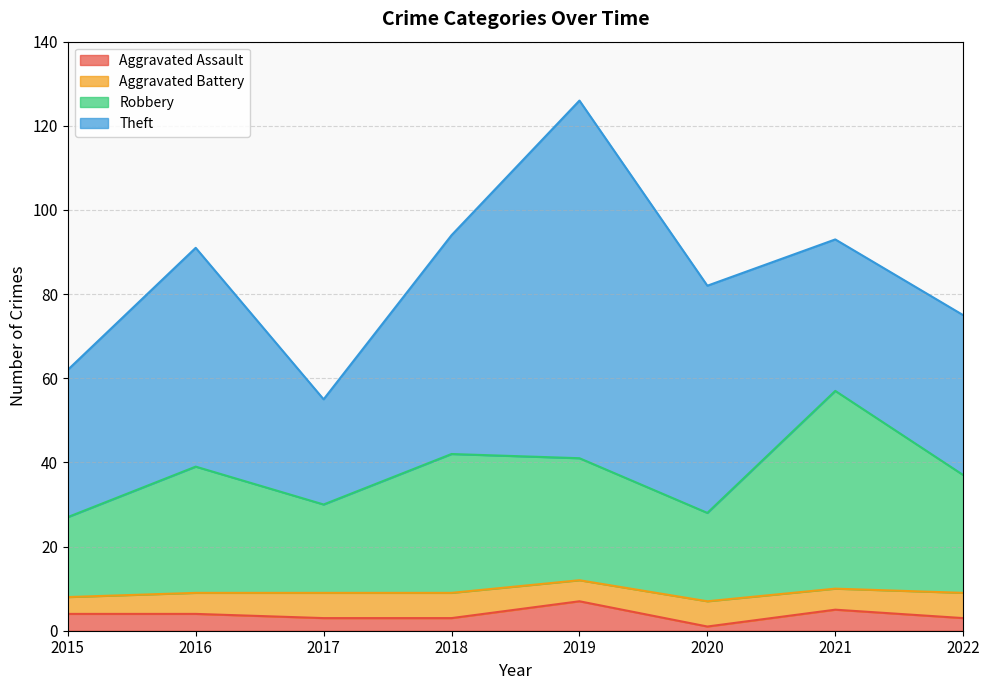

List the labels in order of Robbery value, smallest first.

2015, 2020, 2017, 2022, 2016, 2019, 2018, 2021